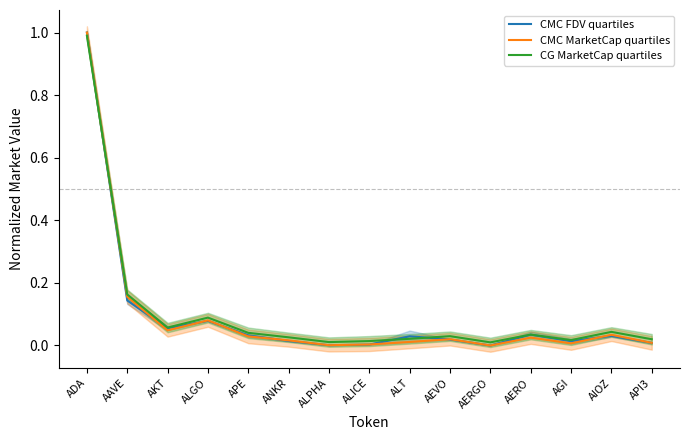

Reading left to right, list all the values displayed in this chart.

CMC FDV quartiles: ADA=1.0	AAVE=0.1	AKT=0.1	ALGO=0.1	APE=0.0	ANKR=0.0	ALPHA=0.0	ALICE=0.0	ALT=0.0	AEVO=0.0	AERGO=0.0	AERO=0.0	AGI=0.0	AIOZ=0.0	API3=0.0
CMC MarketCap quartiles: ADA=1.0	AAVE=0.2	AKT=0.0	ALGO=0.1	APE=0.0	ANKR=0.0	ALPHA=0.0	ALICE=0.0	ALT=0.0	AEVO=0.0	AERGO=0.0	AERO=0.0	AGI=0.0	AIOZ=0.0	API3=0.0
CG MarketCap quartiles: ADA=1.0	AAVE=0.2	AKT=0.1	ALGO=0.1	APE=0.0	ANKR=0.0	ALPHA=0.0	ALICE=0.0	ALT=0.0	AEVO=0.0	AERGO=0.0	AERO=0.0	AGI=0.0	AIOZ=0.0	API3=0.0